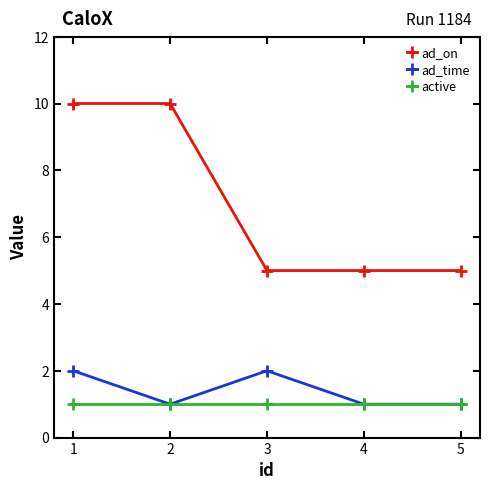

Rank the series by their maximum value, from highest to lowest.

ad_on, ad_time, active